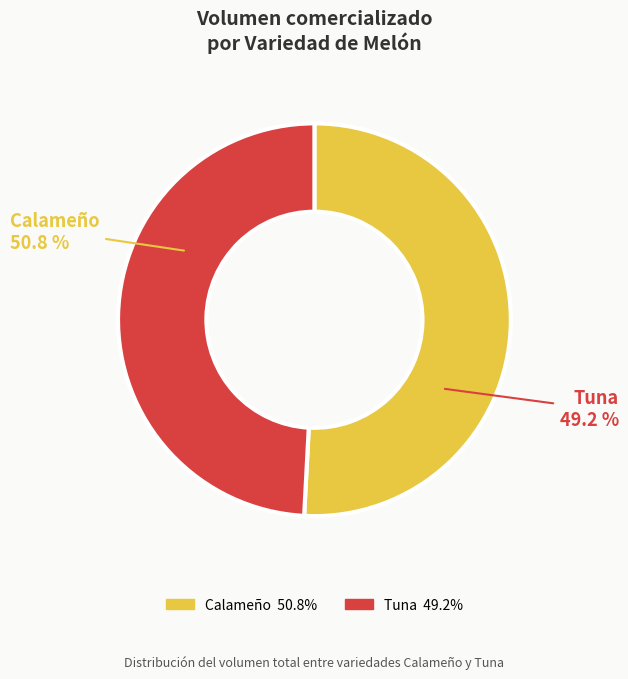

True or false: 37 accounts for 1% of the total.

False